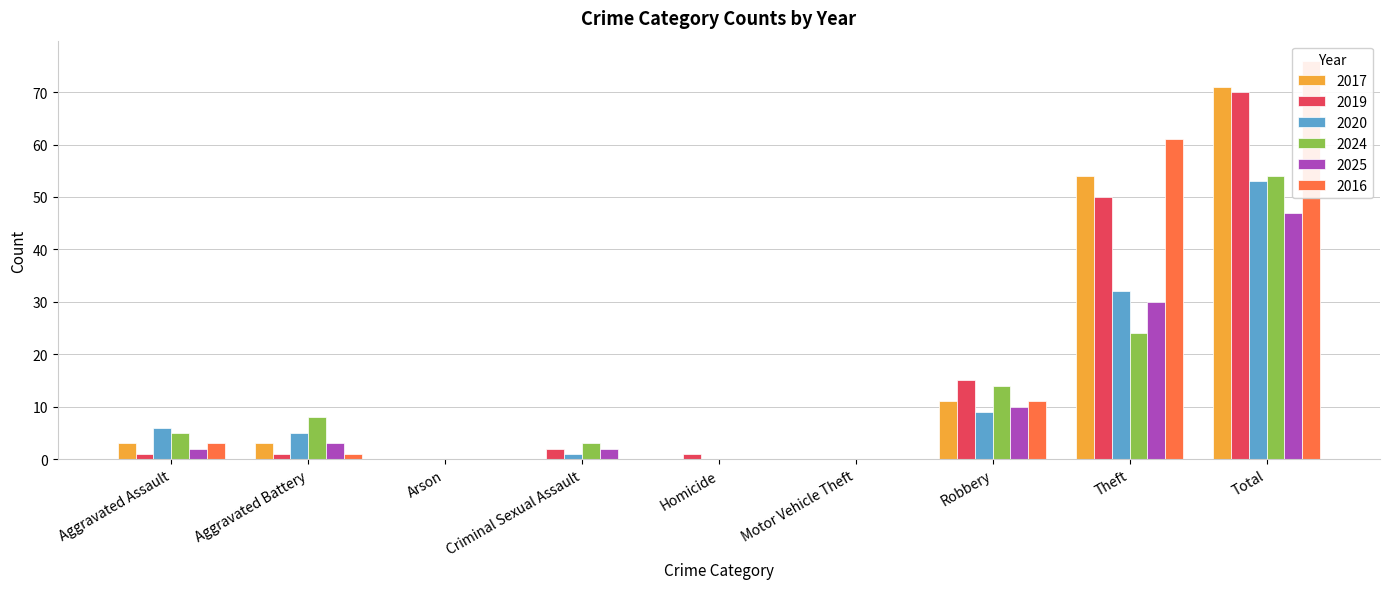

Between Arson and Theft, which series saw the biggest shift?

2016